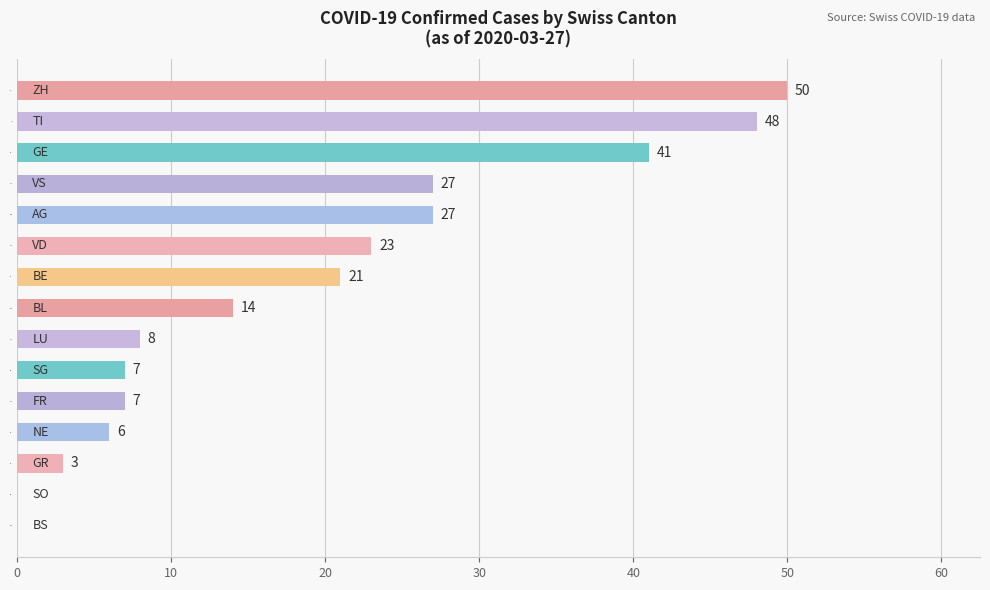

How many distinct data groups are displayed?

1